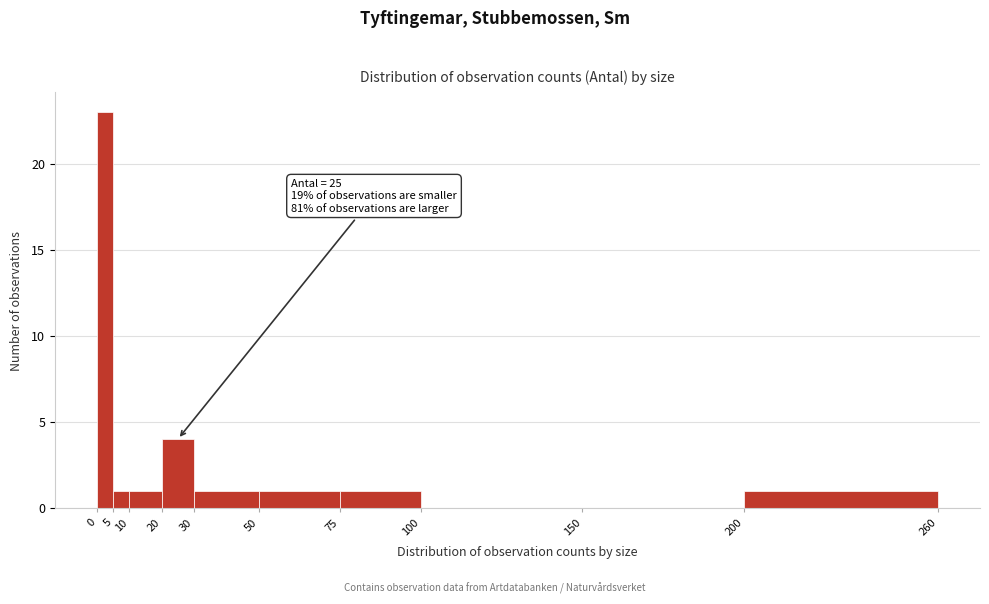

Which range on the x-axis has the tallest bar?

0 to 5